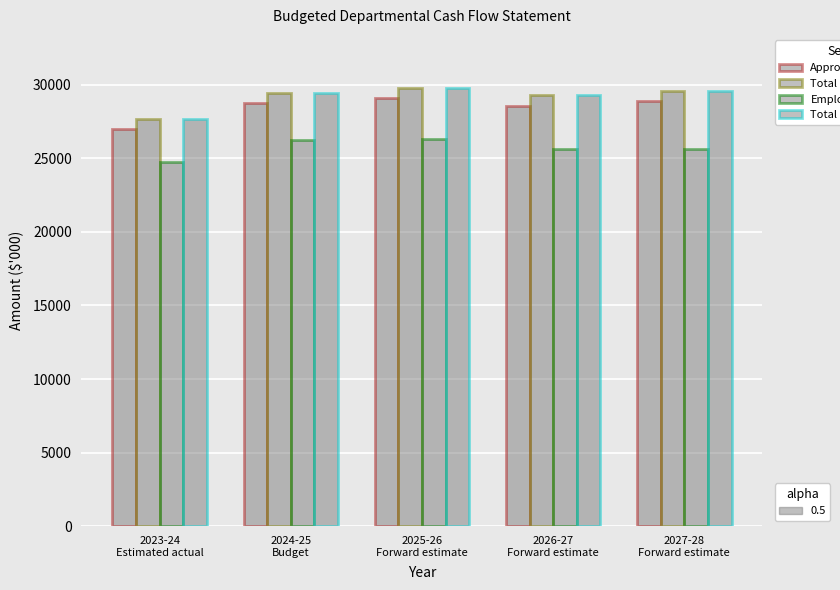

What is the label of the 5th bar from the left?

2027-28
Forward estimate